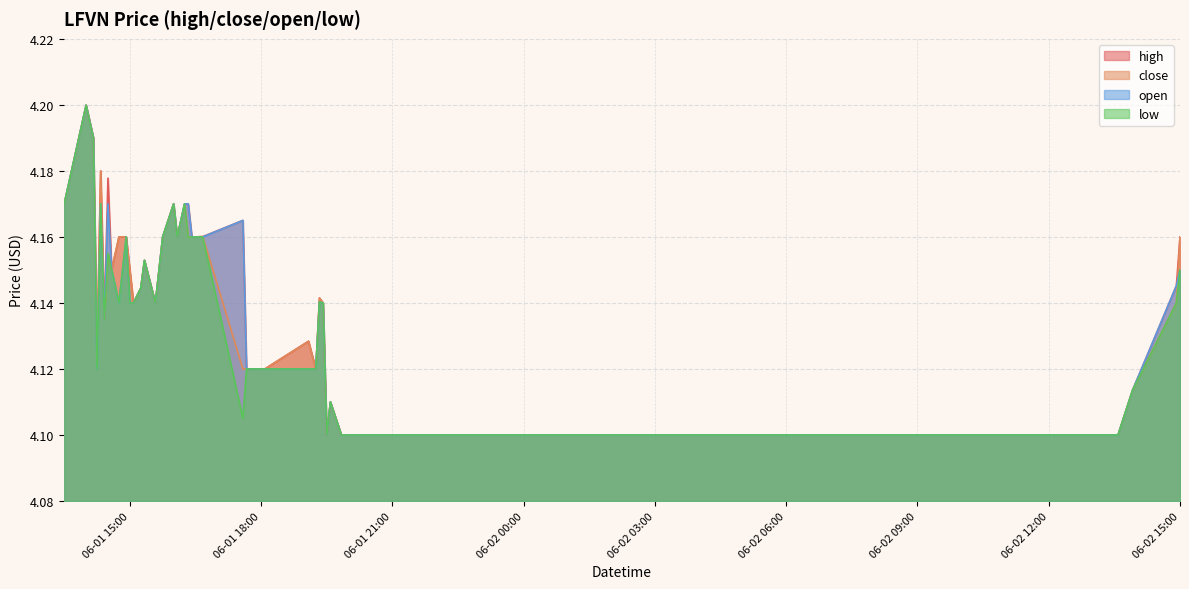

What is the label of the 36th point from the left?

2022-06-02 13:30